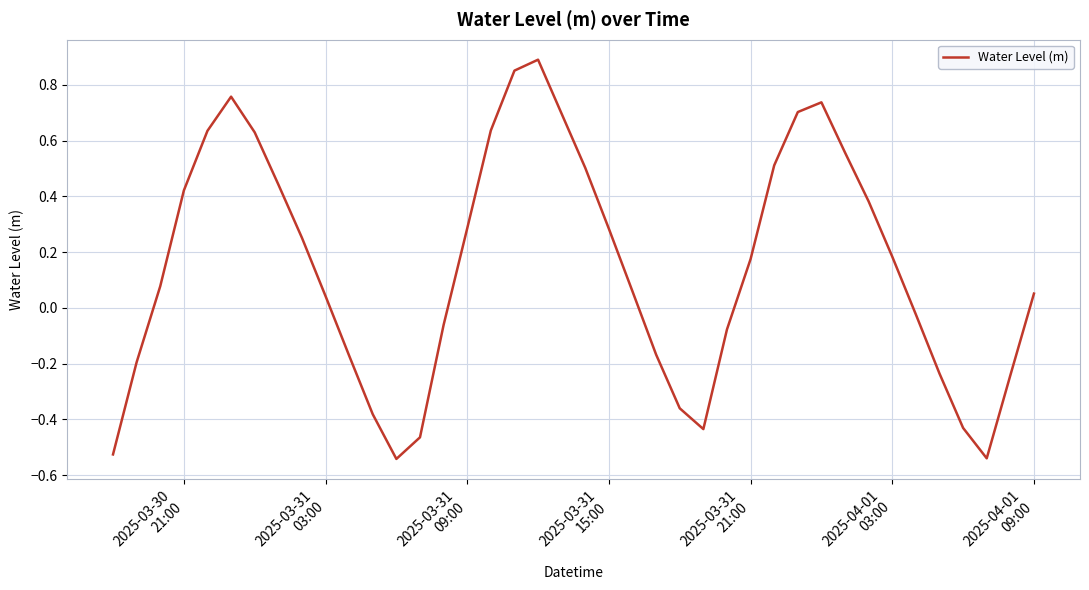

Is this an area chart (filled region under the line)?

No